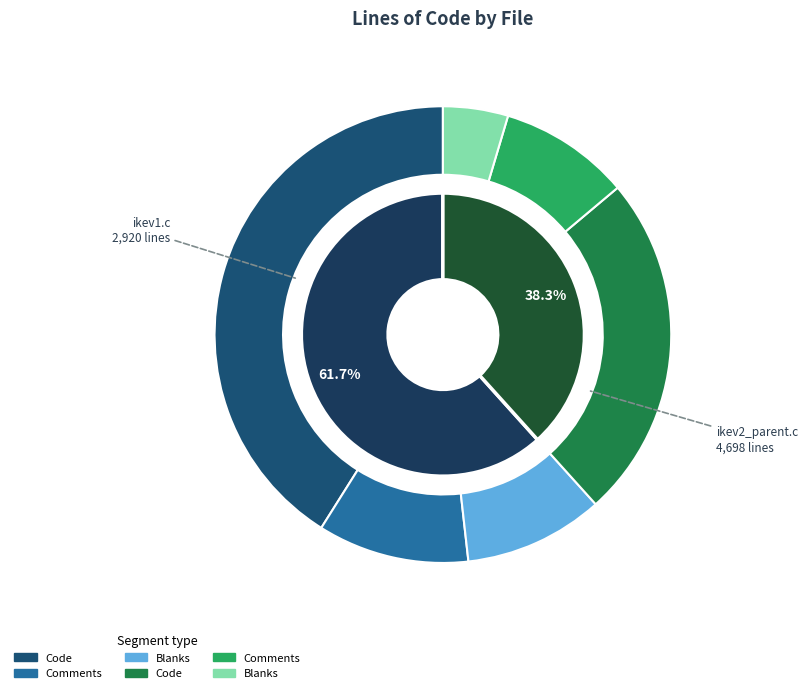

True or false: ikev2_parent.c accounts for 75% of the total.

False